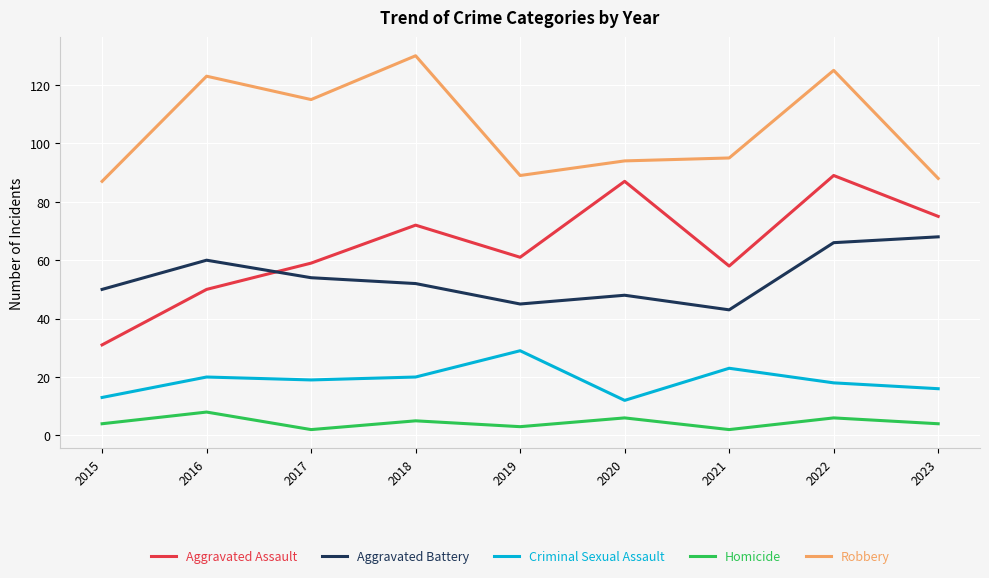

What is the difference between the maximum and second lowest values in the Aggravated Assault series?

39